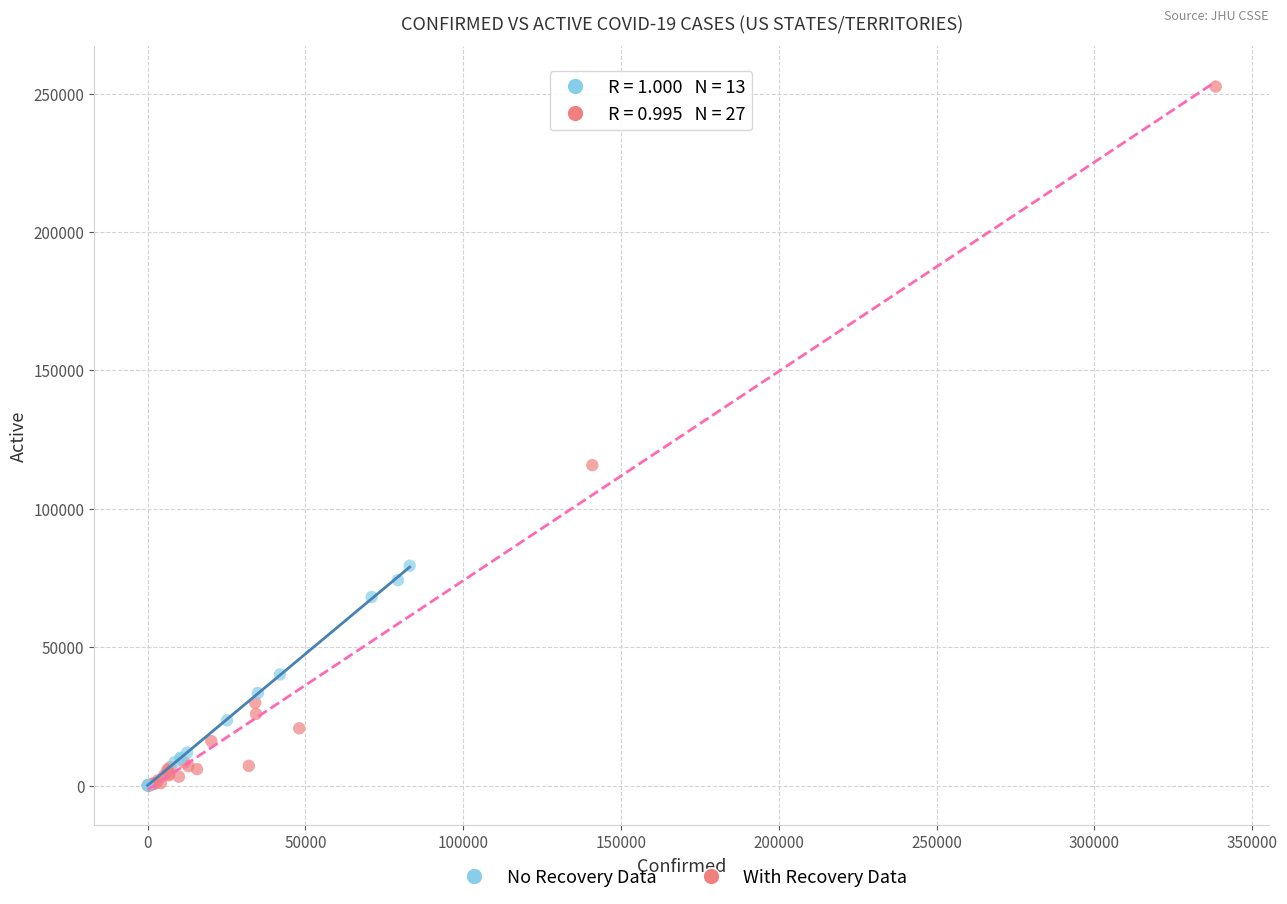

Which series has the largest Y range (max minus min)?

With Recovery Data